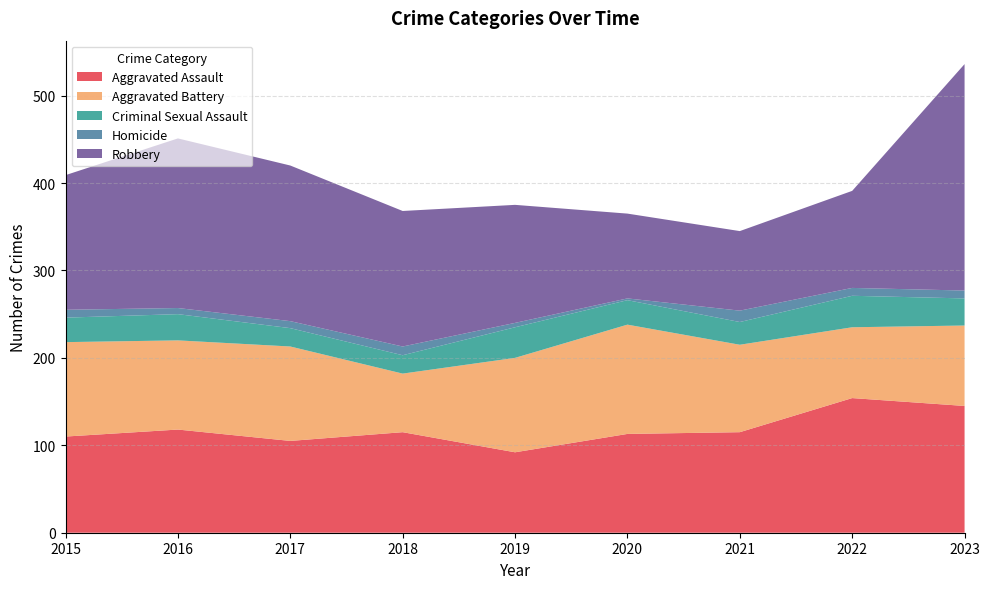

Reading left to right, what are all the values shown in this chart?

Aggravated Assault: 2015=110	2016=118	2017=105	2018=115	2019=92	2020=113	2021=115	2022=154	2023=145
Aggravated Battery: 2015=108	2016=102	2017=108	2018=67	2019=108	2020=125	2021=100	2022=81	2023=92
Criminal Sexual Assault: 2015=28	2016=30	2017=21	2018=21	2019=35	2020=28	2021=26	2022=36	2023=31
Homicide: 2015=9	2016=7	2017=8	2018=10	2019=5	2020=2	2021=13	2022=9	2023=9
Robbery: 2015=154	2016=194	2017=178	2018=155	2019=135	2020=97	2021=91	2022=111	2023=259